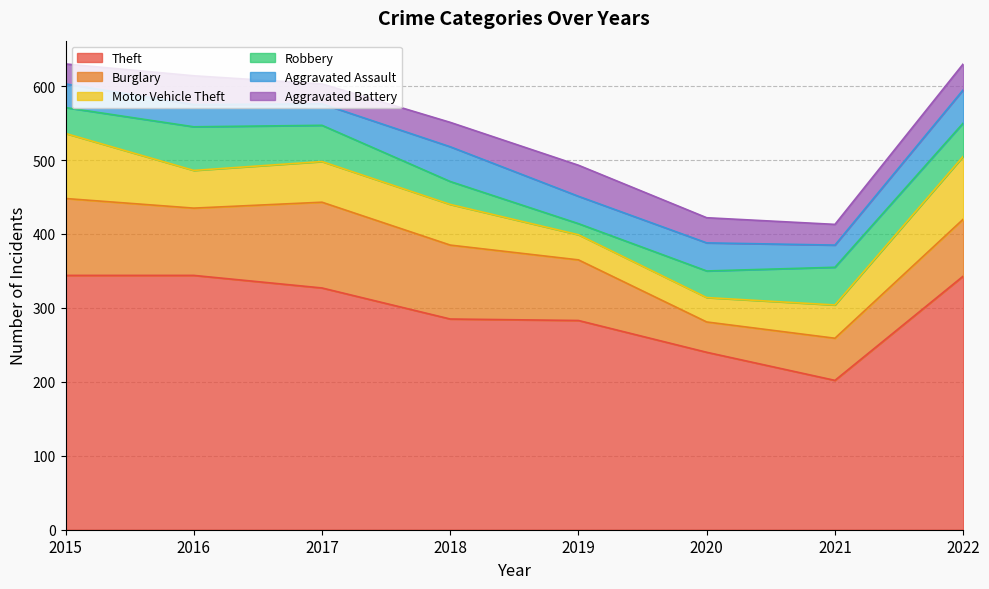

What is the total value across all series at 2022?

630